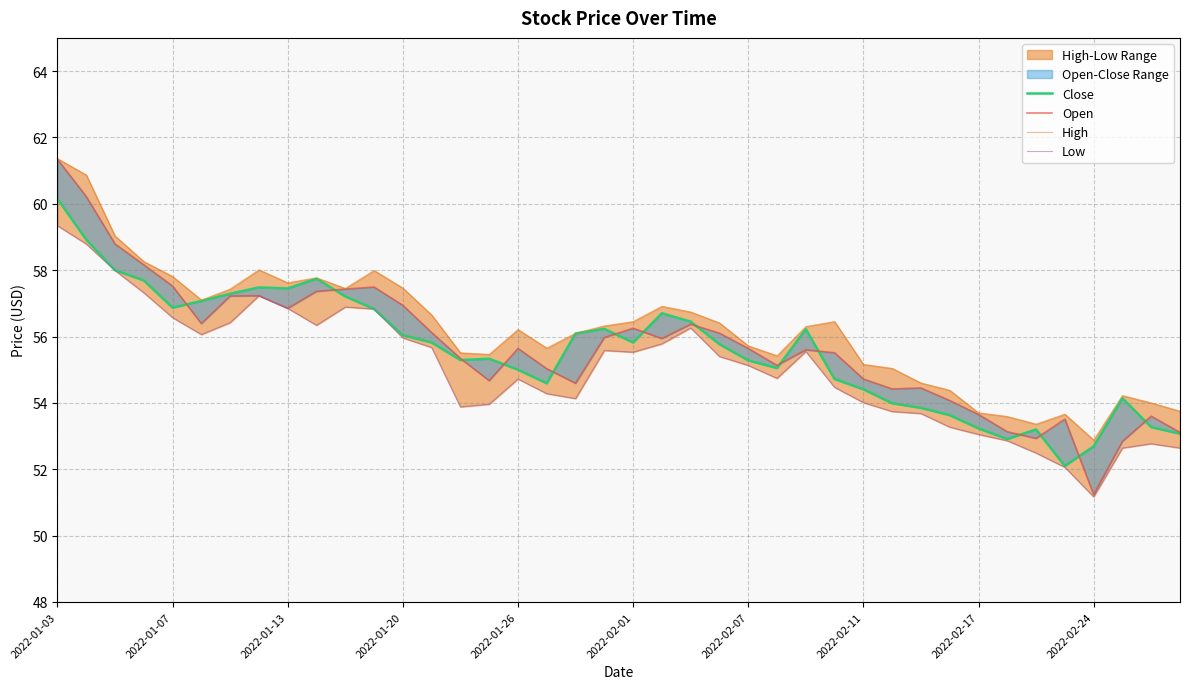

True or false: Low and Open intersect in this chart.

False